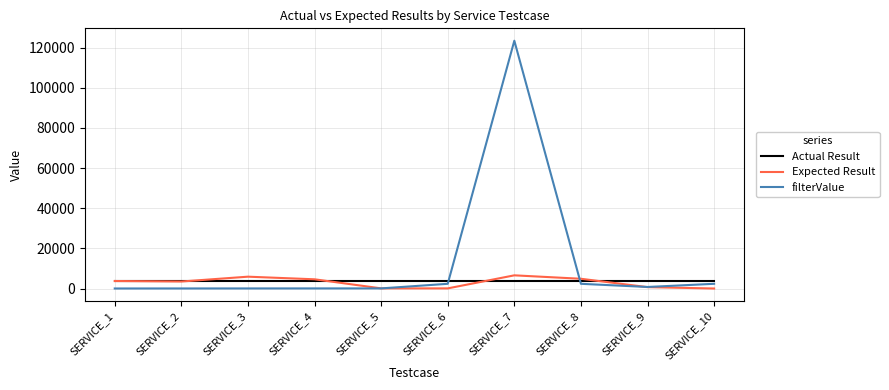

True or false: Expected Result has more than 1 points higher than both neighbors.

True